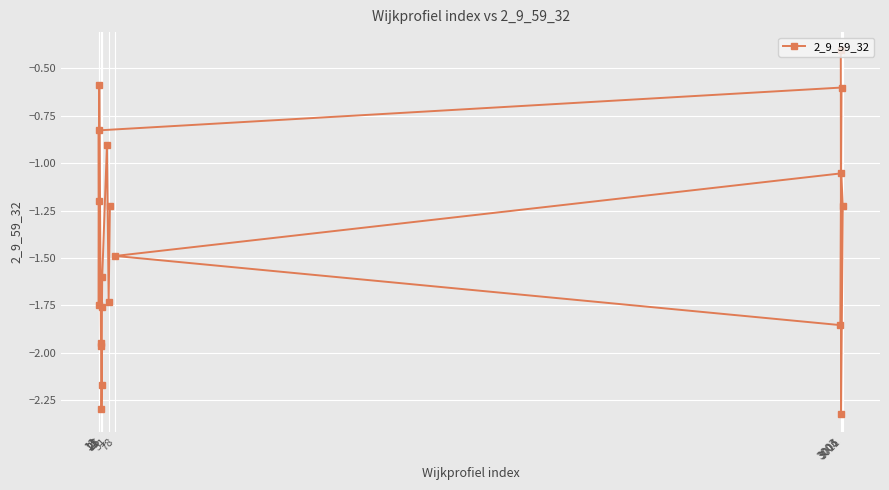

What is the maximum value shown in the chart?

-0.4